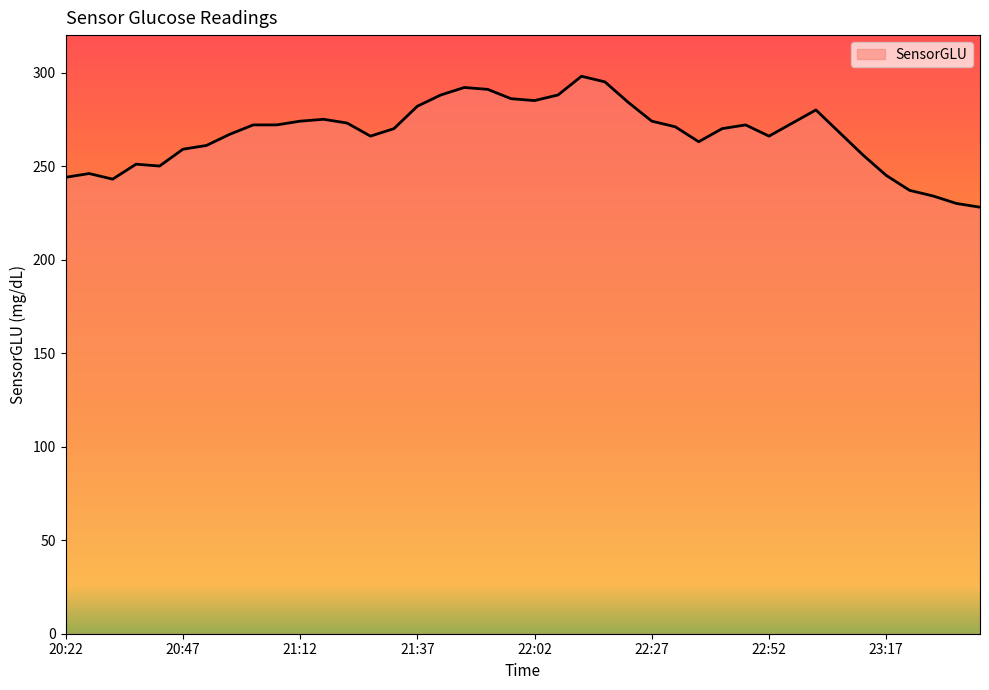

What is the difference between the maximum and minimum values?

70